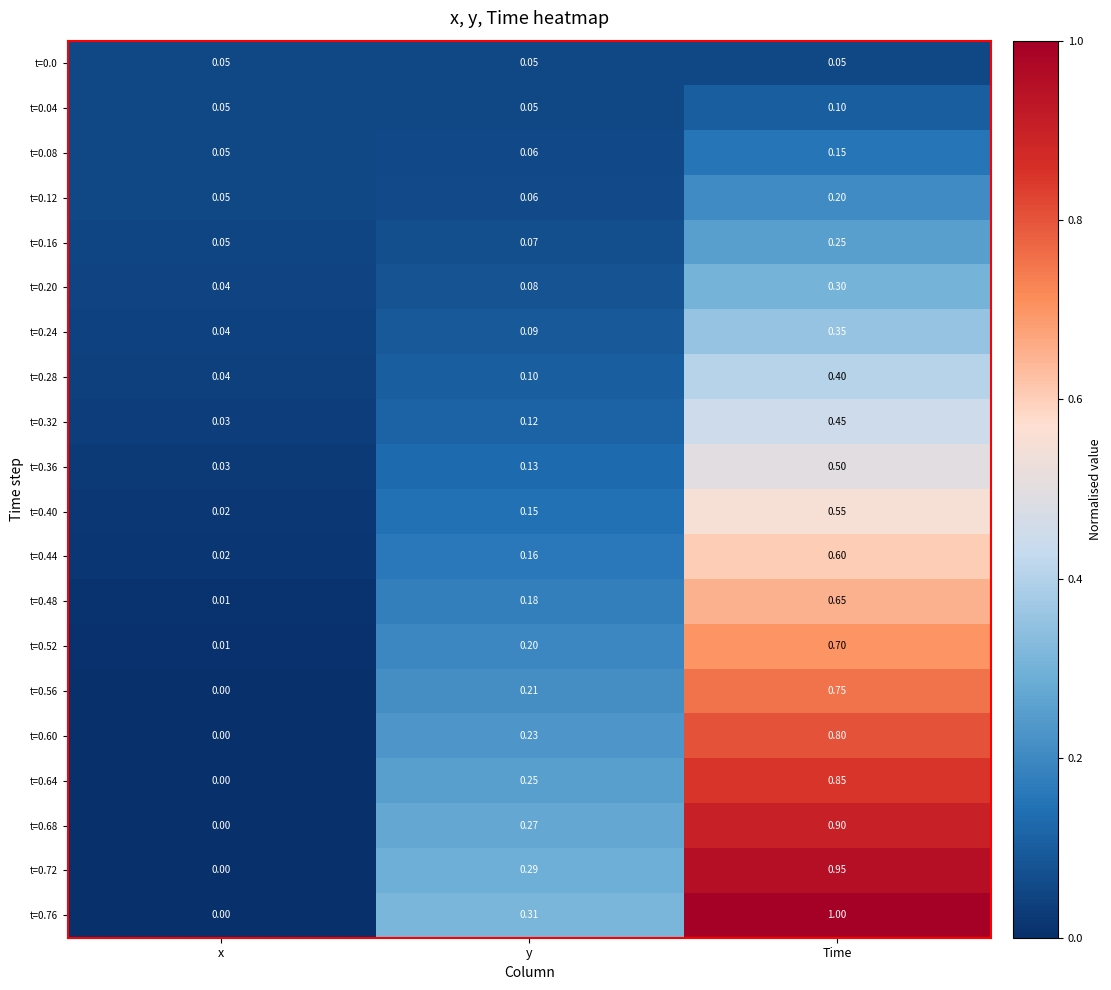

At which label does t=0.12 reach its minimum?

x